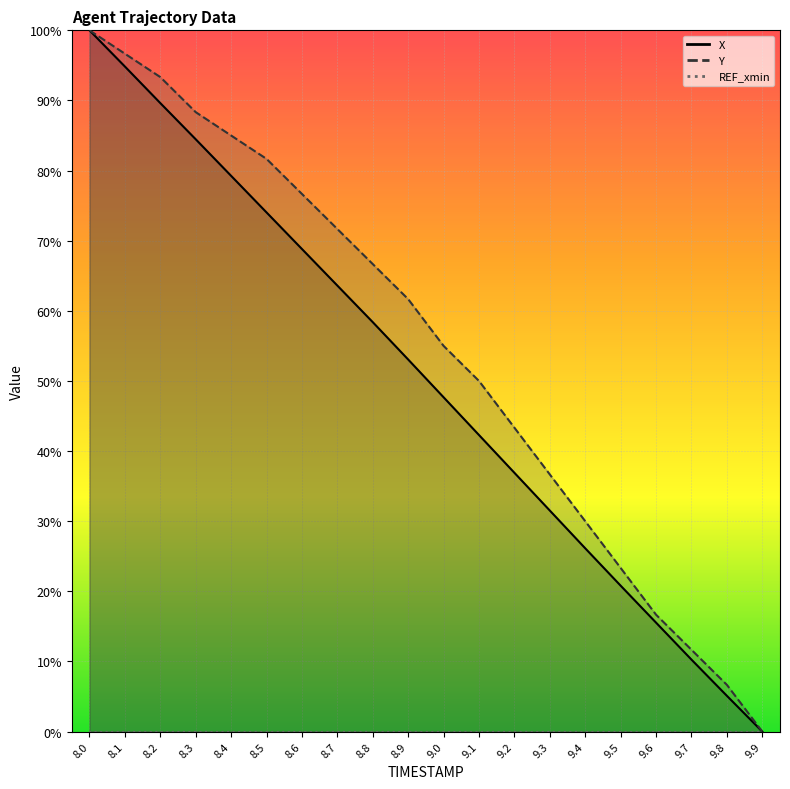

Rank the series at 8.2 from highest to lowest value.

Y, X